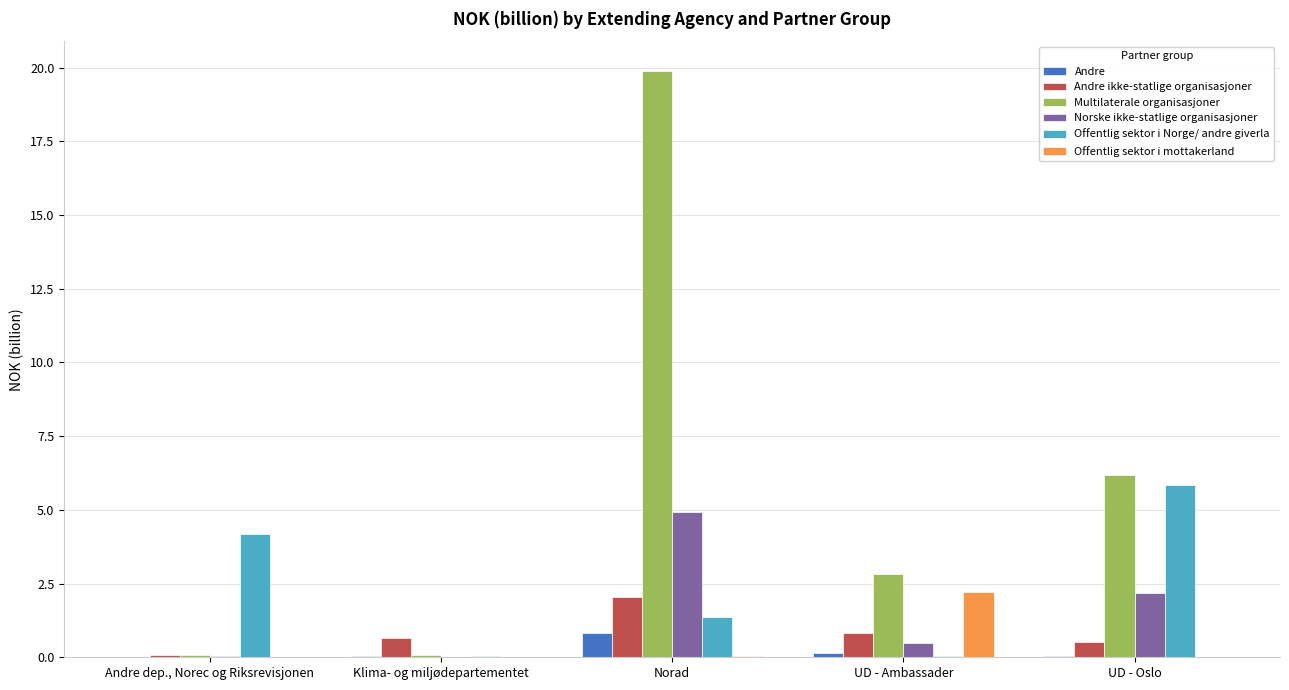

Which series has the widest spread of values?

Multilaterale organisasjoner